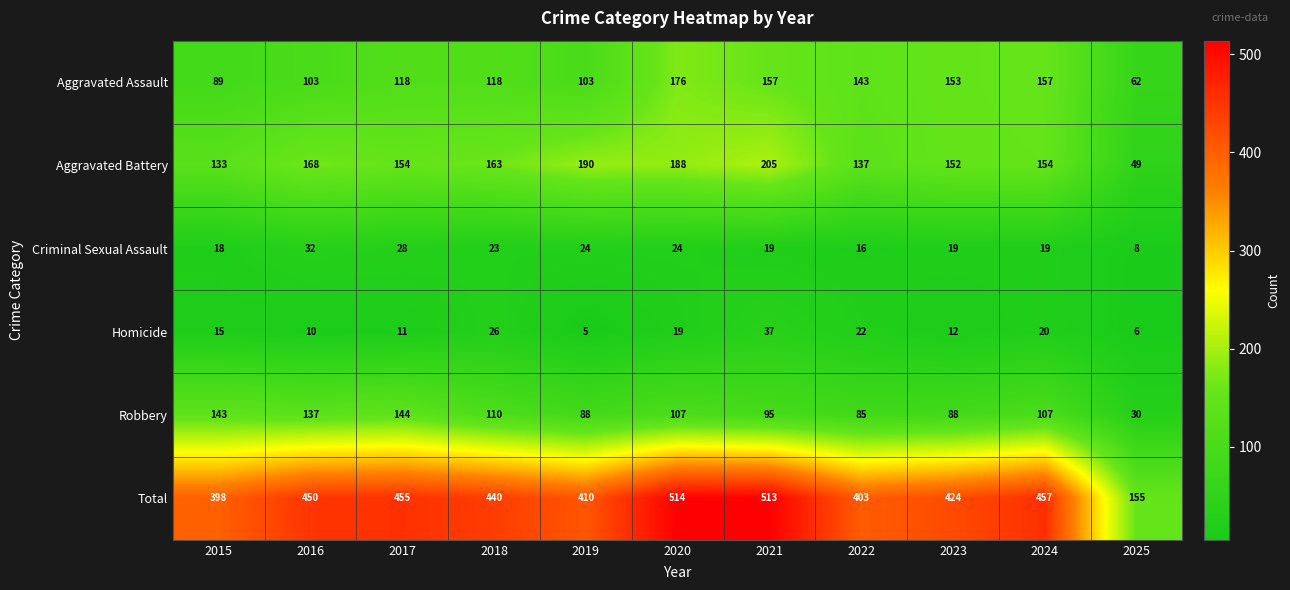

List the labels in order of Homicide value, largest first.

2021, 2018, 2022, 2024, 2020, 2015, 2023, 2017, 2016, 2025, 2019